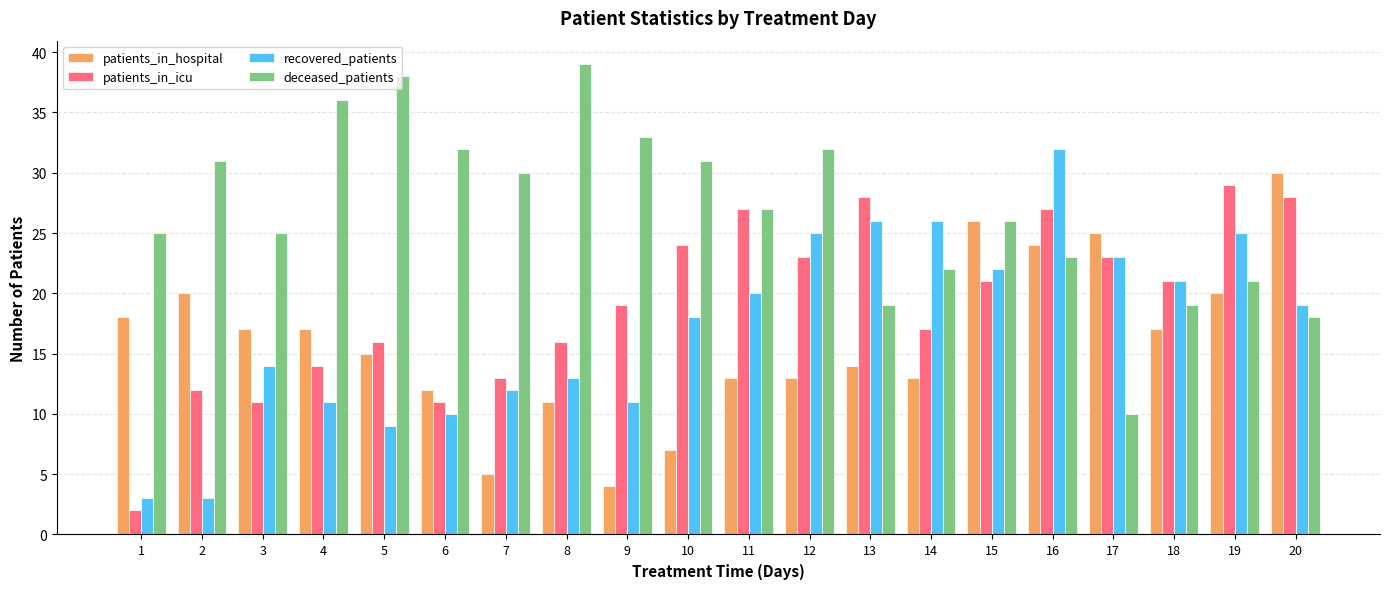

Rank the series by their maximum value, from highest to lowest.

deceased_patients, recovered_patients, patients_in_hospital, patients_in_icu